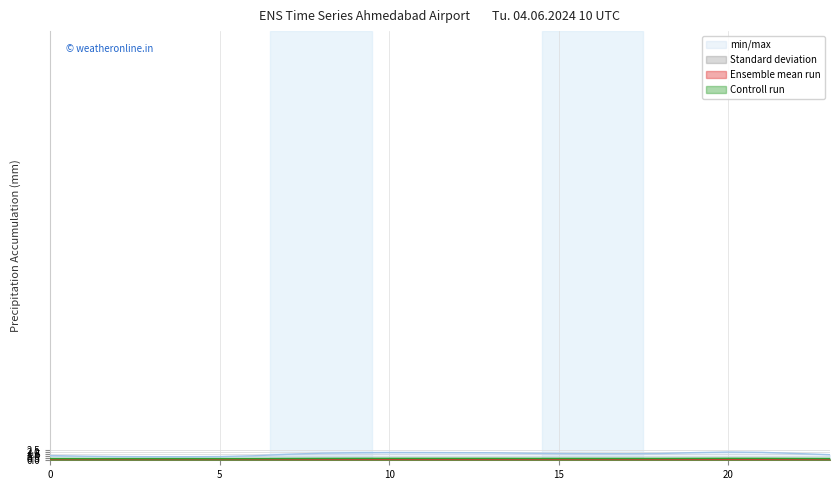

The Standard deviation series shows 0.1 at 21. True or false?

True